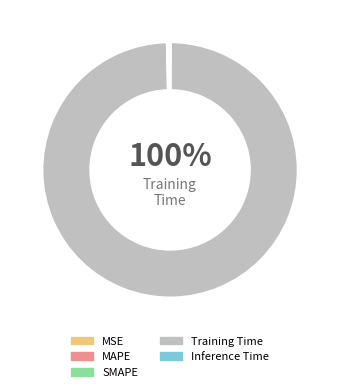

What is the change in value from MSE to Training Time?

+5.1